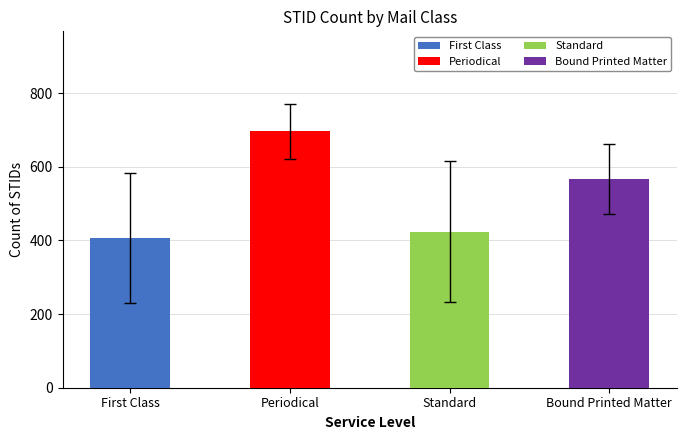

How many bars are there in each group?

4